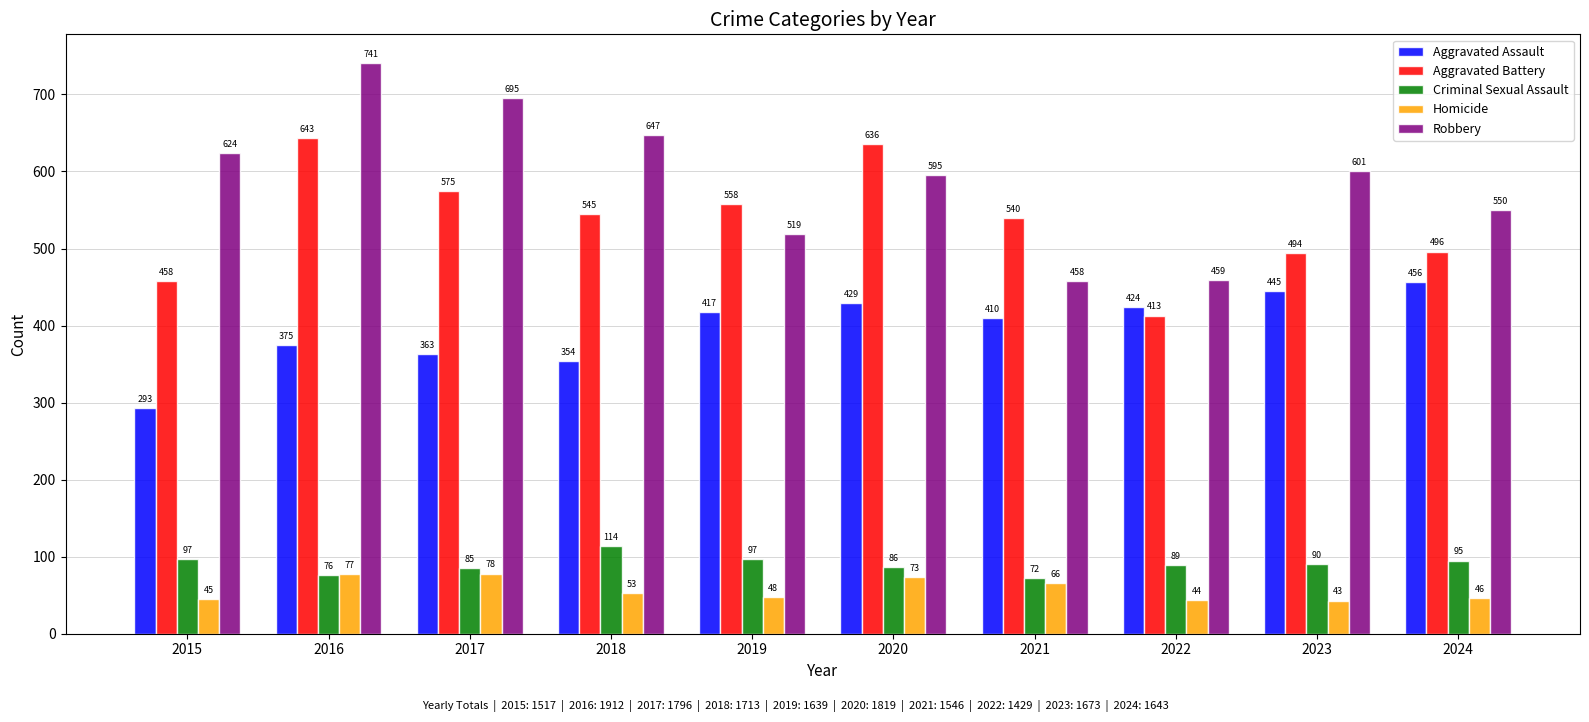

At how many categories does at least one series exceed 245?

10